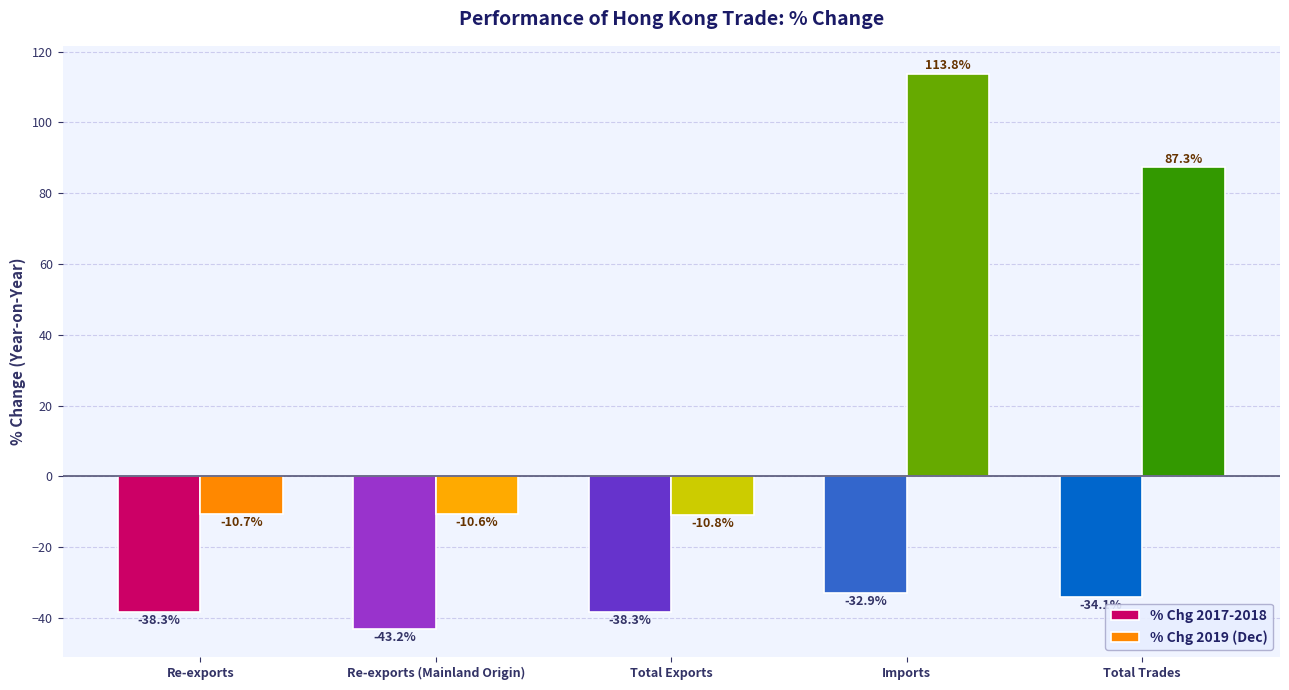

Rank the series at Imports from lowest to highest value.

% Chg 2017-2018, % Chg 2019 (Dec)